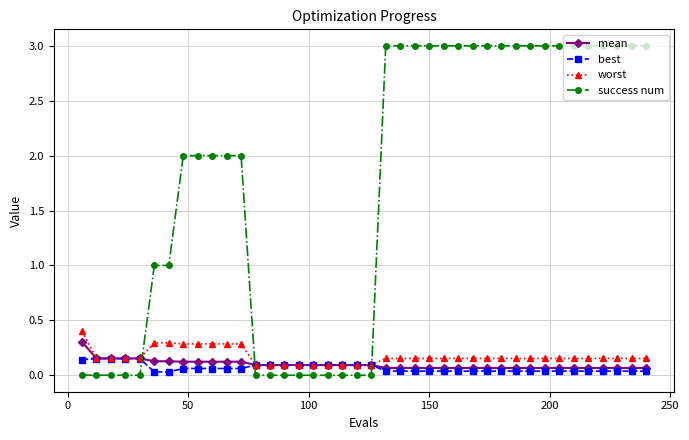

Which series has the largest range (max minus min)?

success num